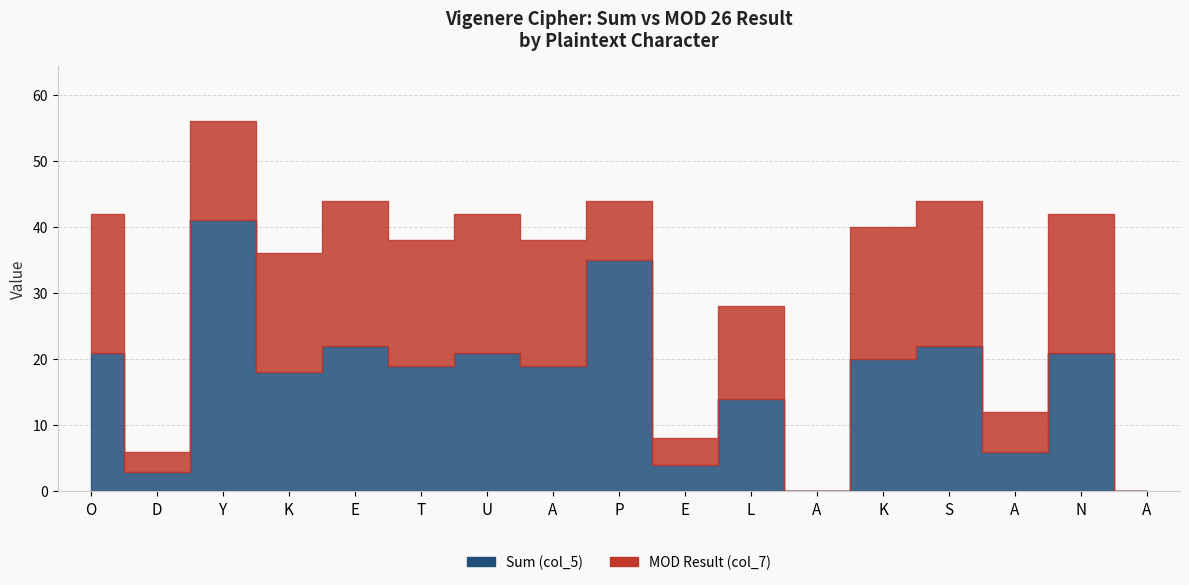

True or false: Sum (col_5) and MOD Result (col_7) cross at least once.

False